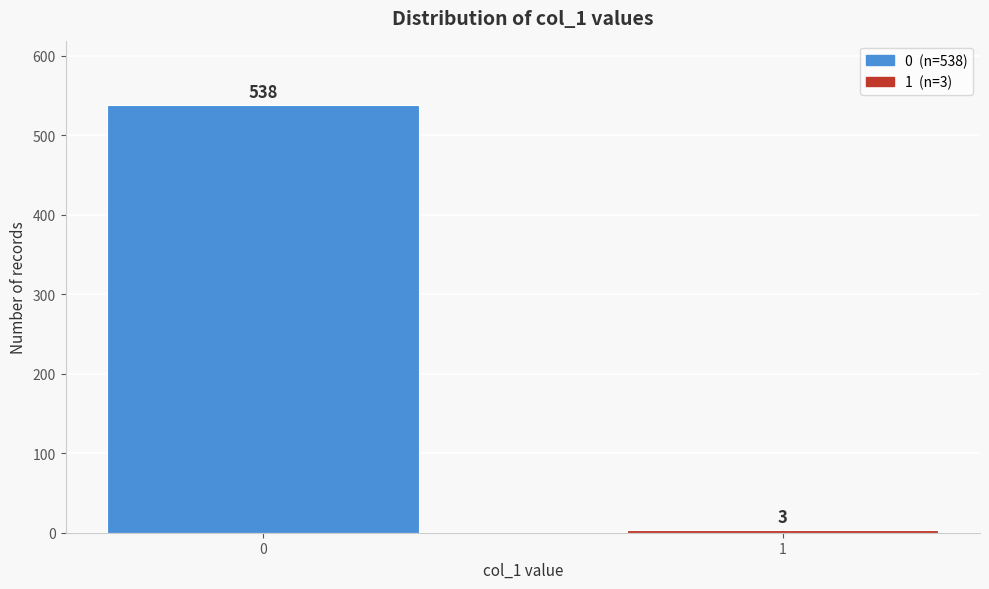

Reading left to right, extract all data points from this chart.

0=538	1=3